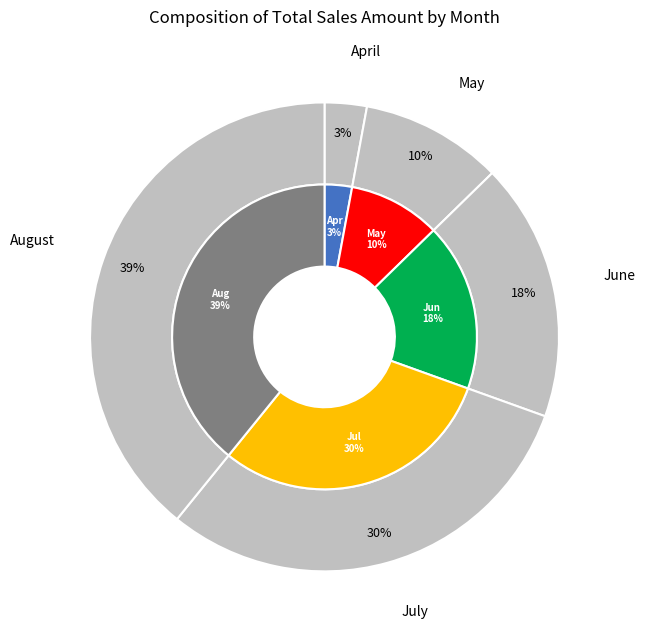

To the nearest percent, what percentage of the pie is June?

18%